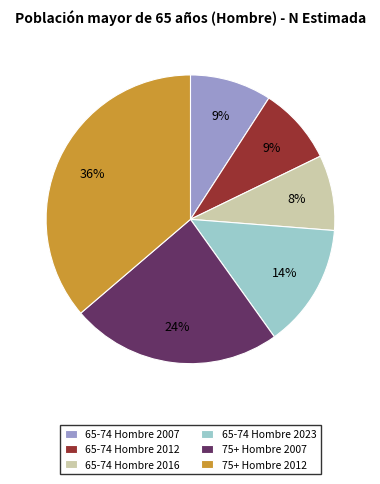

Is there a majority slice in this chart?

No